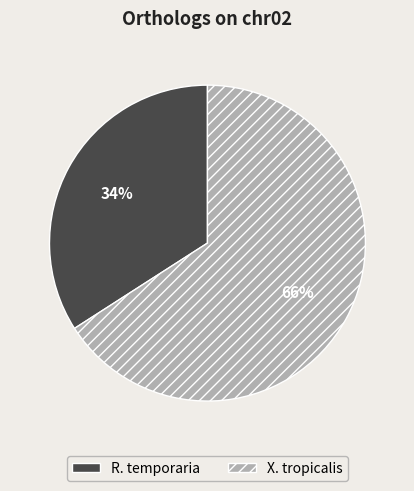

Approximately how many times larger is the value at R. temporaria compared to X. tropicalis?

0.5